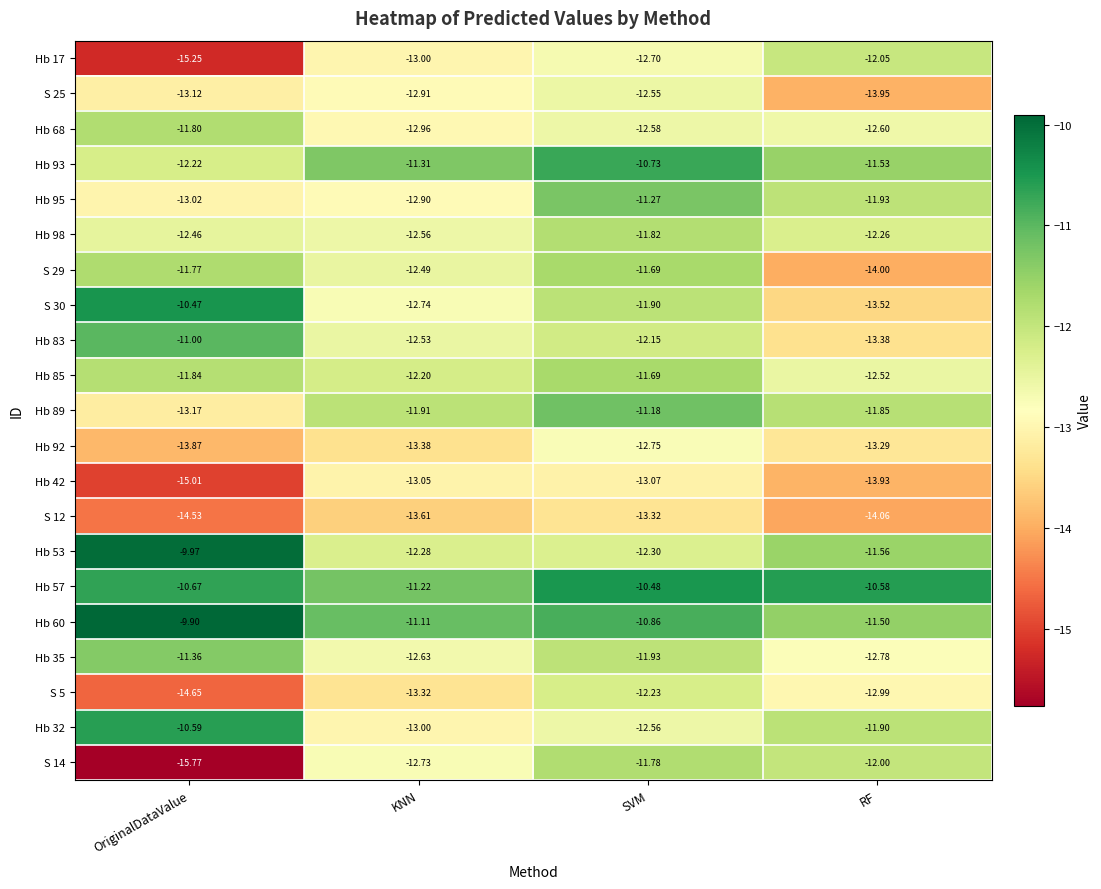

At OriginalDataValue, list the series in order from largest to smallest.

Hb 60, Hb 53, S 30, Hb 32, Hb 57, Hb 83, Hb 35, S 29, Hb 68, Hb 85, Hb 93, Hb 98, Hb 95, S 25, Hb 89, Hb 92, S 12, S 5, Hb 42, Hb 17, S 14